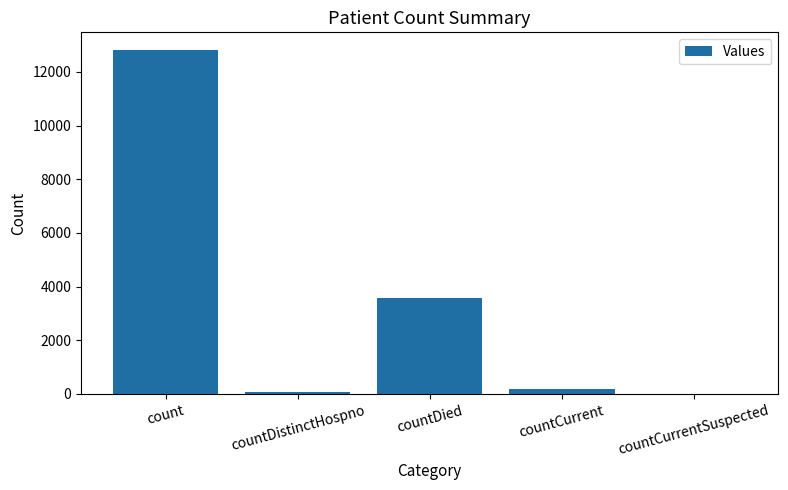

What is the change in value from count to countCurrent?

-12662